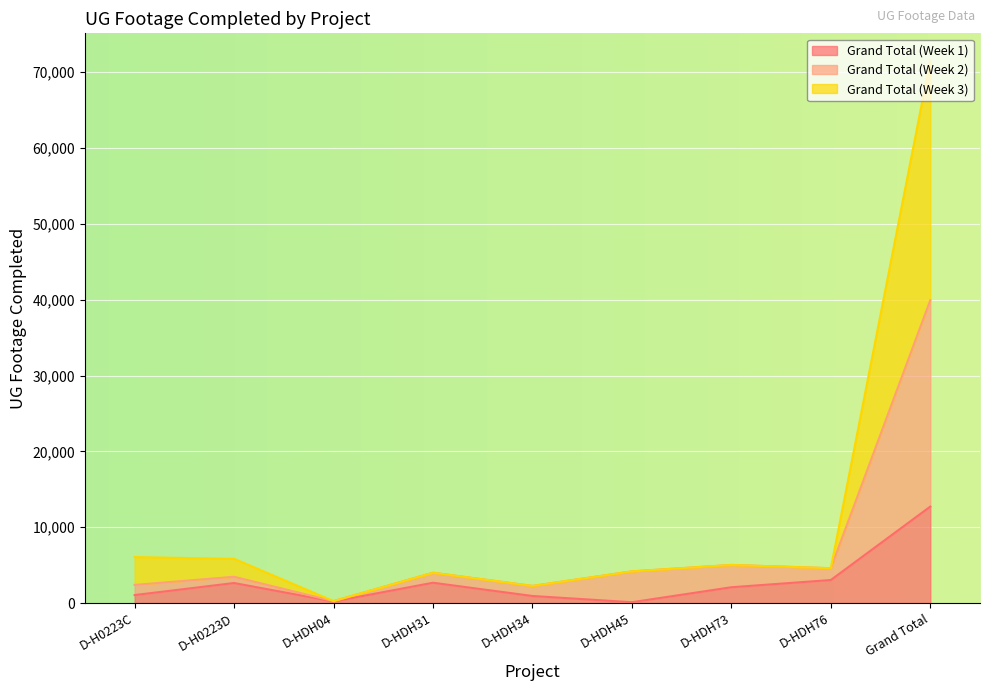

Rank the series by their average value, from highest to lowest.

Grand Total (Week 3), Grand Total (Week 2), Grand Total (Week 1)